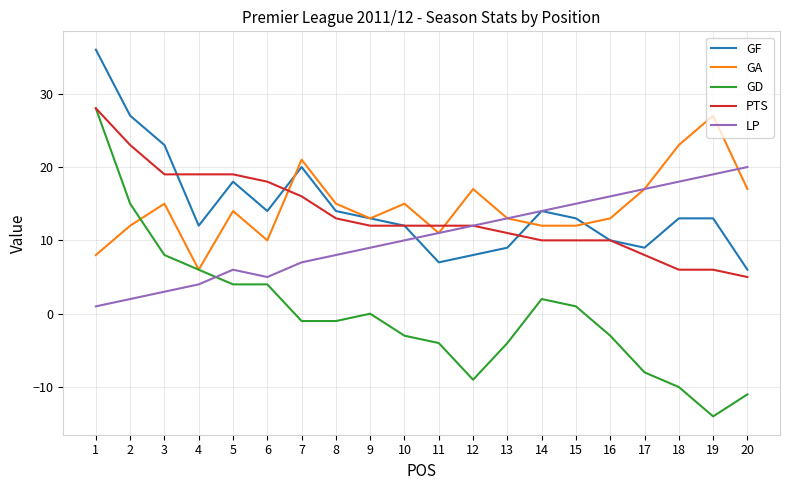

True or false: LP has a value of 20 at 15.

False